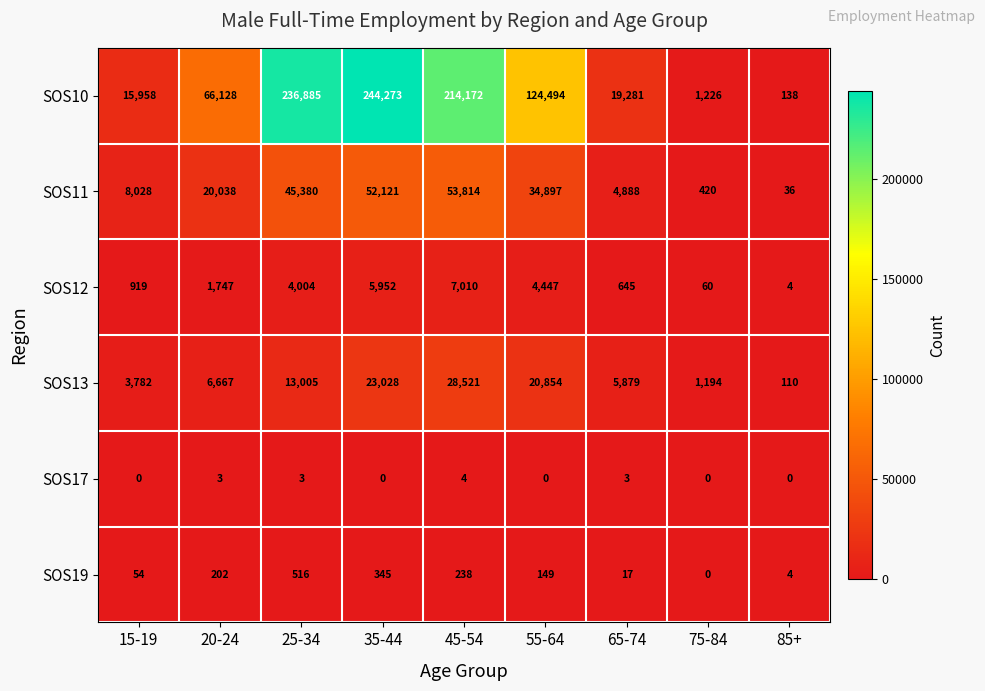

Rank the series at 45-54 from lowest to highest value.

SOS17, SOS19, SOS12, SOS13, SOS11, SOS10